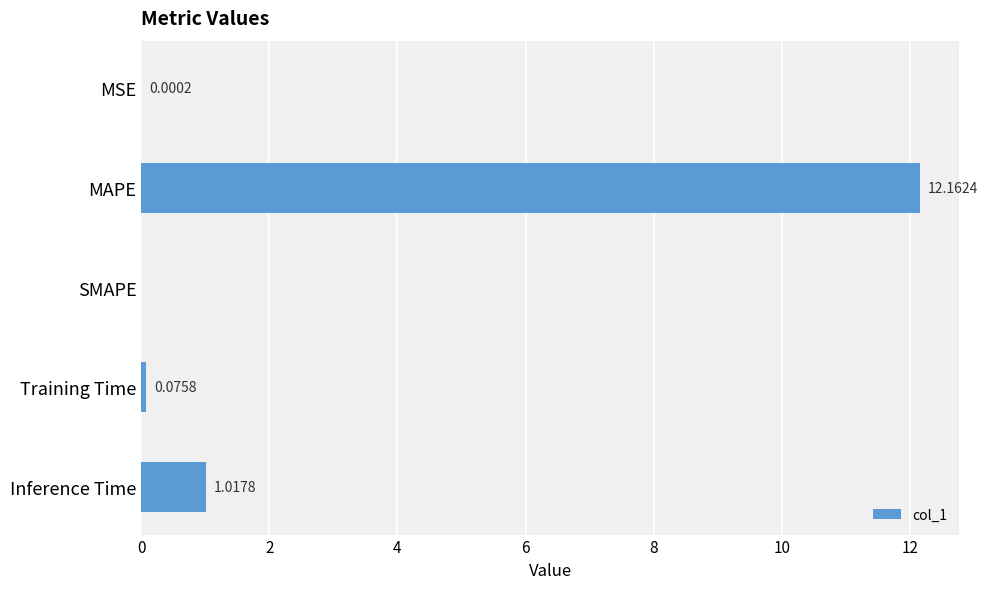

How many data points are above 0?

4